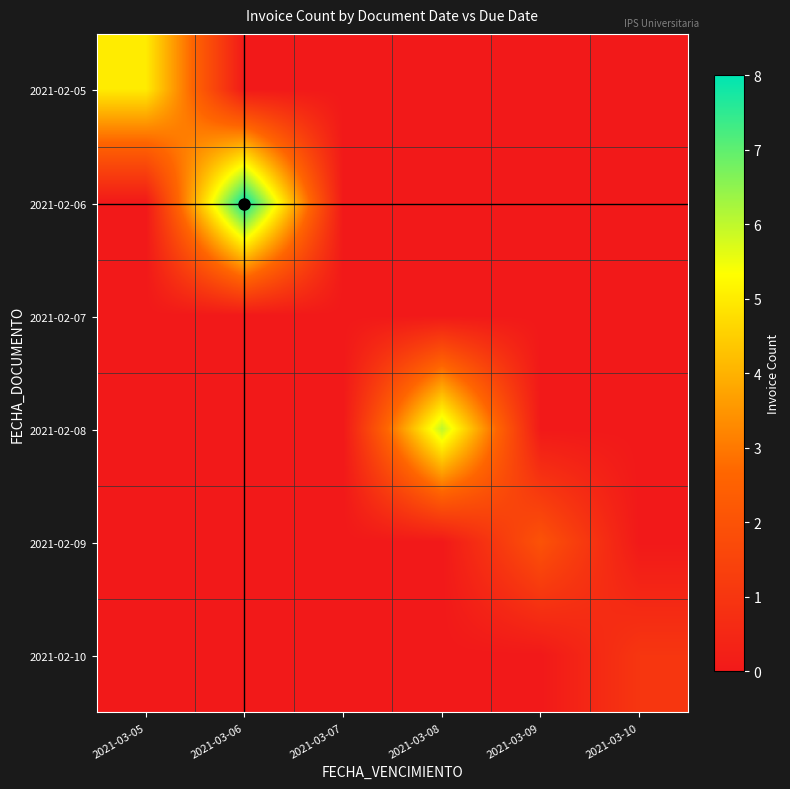

At 2021-03-09, list the series in order from smallest to largest.

2021-02-05, 2021-02-06, 2021-02-07, 2021-02-08, 2021-02-10, 2021-02-09